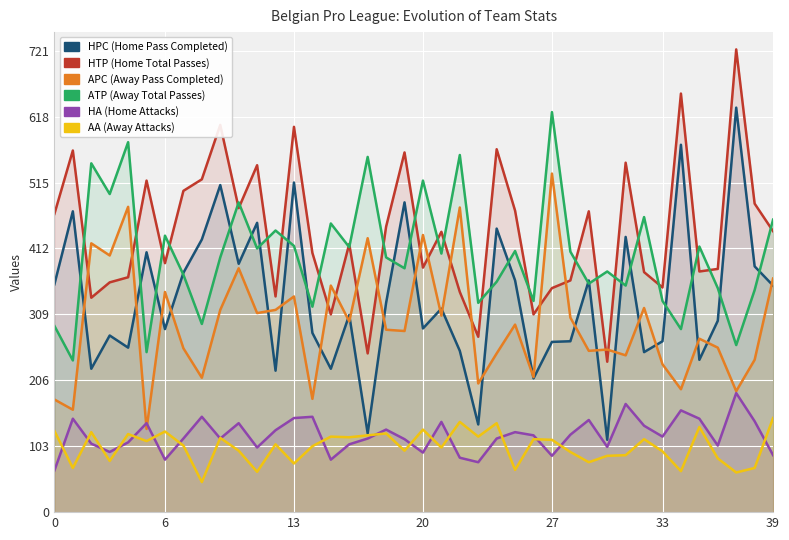

Where is APC nearest to the value 329?

13